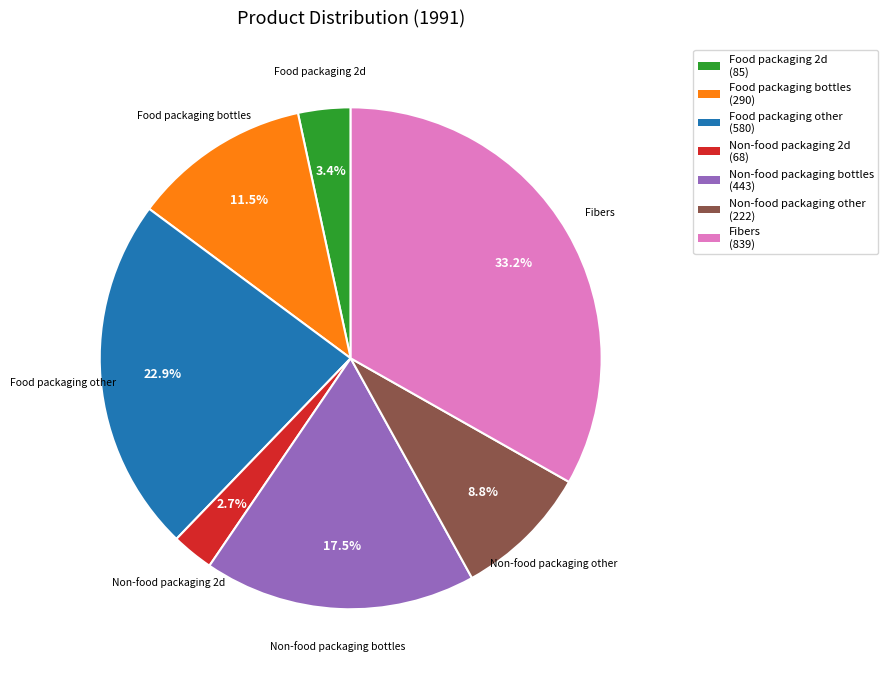

Approximately how many times larger is the value at Non-food packaging bottles (443) compared to Non-food packaging other (222)?

2.0